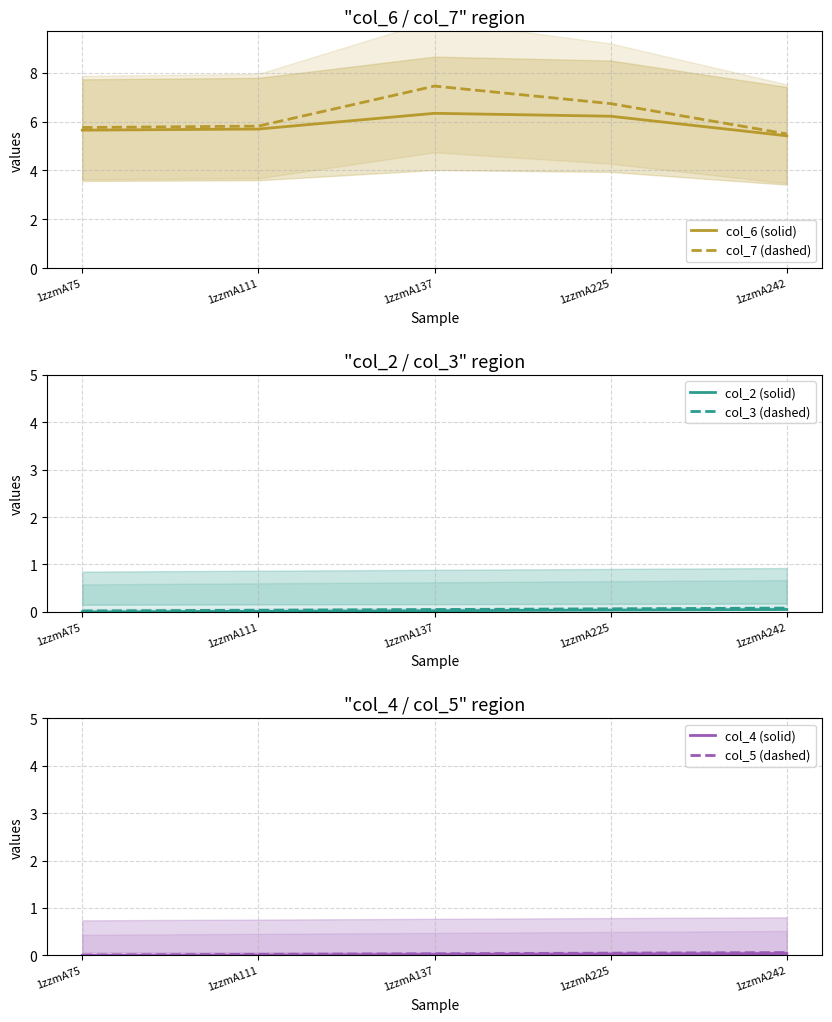

Reading right to left, what are all the values shown in this chart?

col_6 (solid): 5.4	6.2	6.3	5.7	5.6
col_7 (dashed): 5.5	6.7	7.4	5.8	5.8
col_2 (solid): 0.1	0.0	0.0	0.0	0.0
col_3 (dashed): 0.1	0.1	0.1	0.0	0.0
col_4 (solid): 0.0	0.0	0.0	0.0	0.0
col_5 (dashed): 0.1	0.0	0.0	0.0	0.0